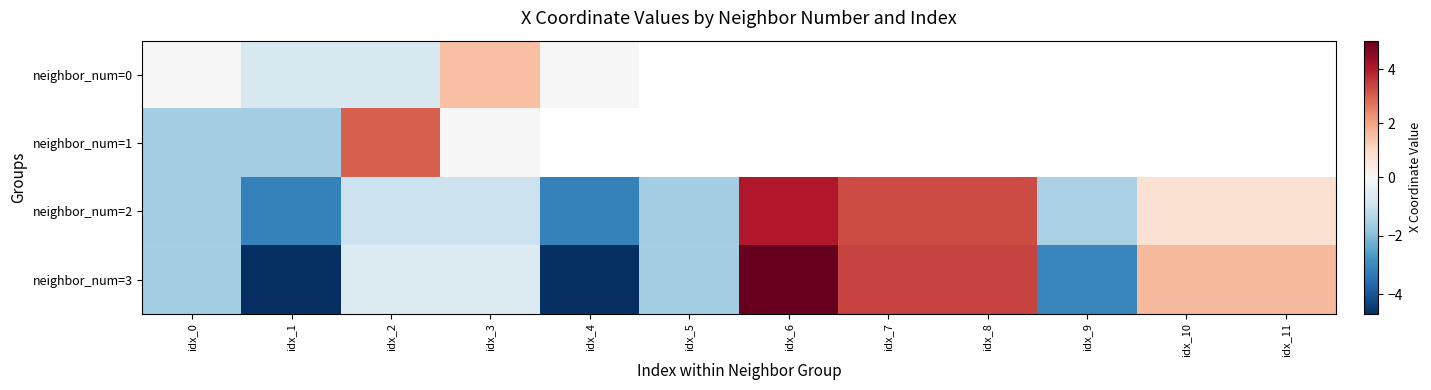

What is the sum of the neighbor_num=1 values at idx_3 and idx_2?

3.0